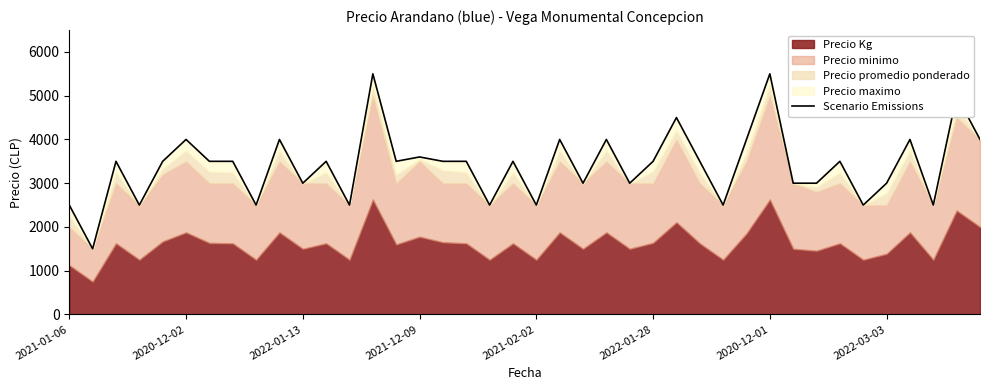

True or false: the data has more than 2 interior local peaks.

True